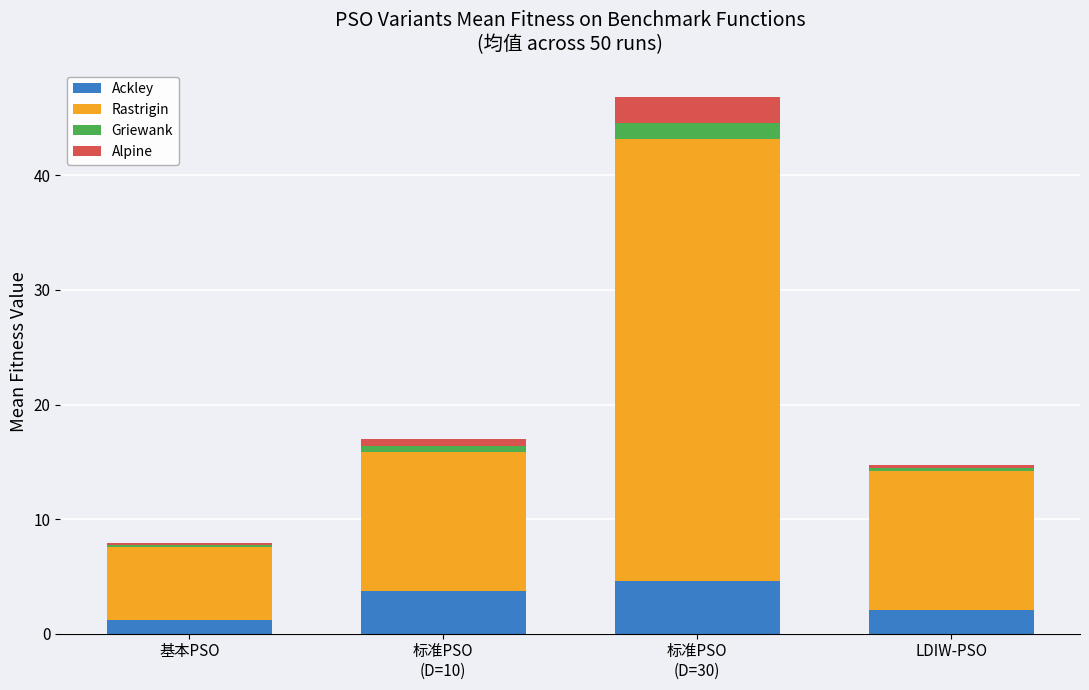

What is the highest value of the Ackley series?

4.6